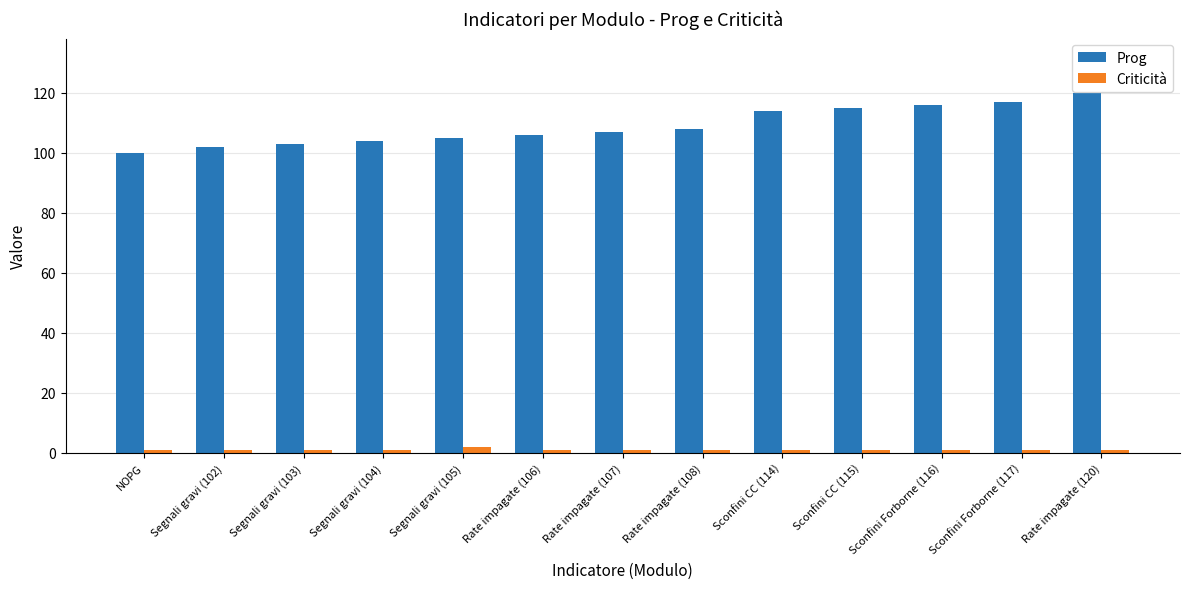

What position from the right is Segnali gravi (103)?

11